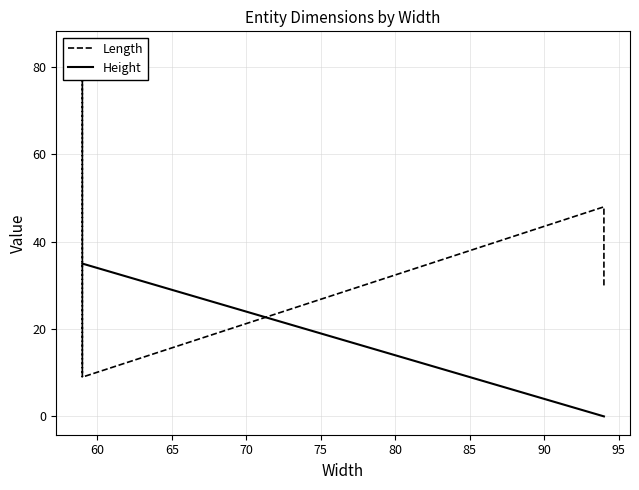

How many intersections are there between Length and Height?

3